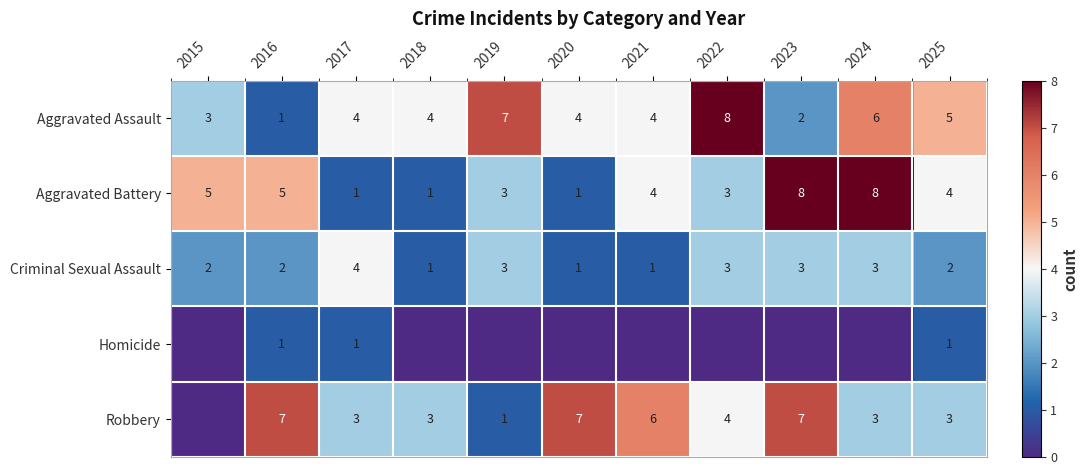

Which label corresponds to the largest value in the chart?

2022